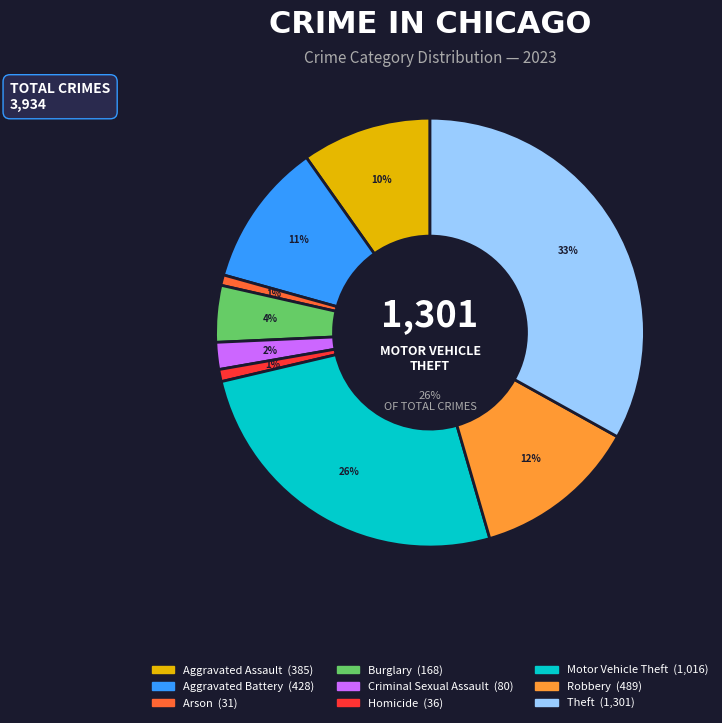

Which slice is the largest?

Theft